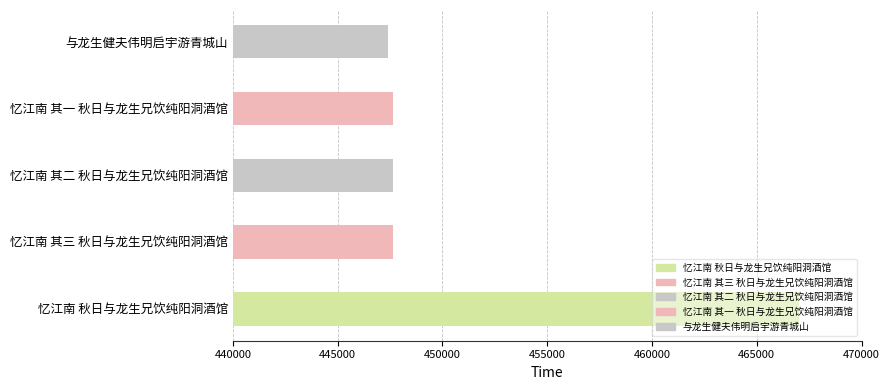

Reading left to right, transcribe all the data shown in this chart.

466999	447653	447652	447651	447384